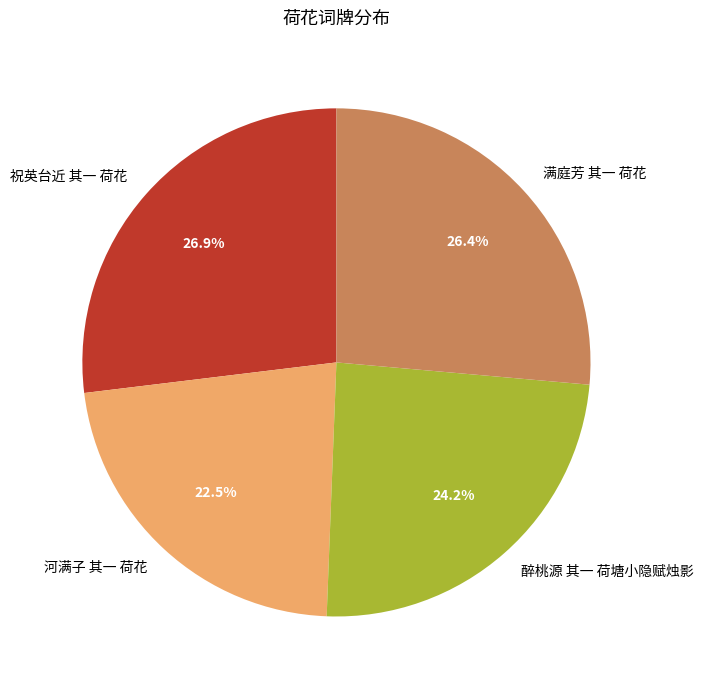

Rank the categories by value from lowest to highest.

河满子 其一 荷花, 醉桃源 其一 荷塘小隐赋烛影, 满庭芳 其一 荷花, 祝英台近 其一 荷花